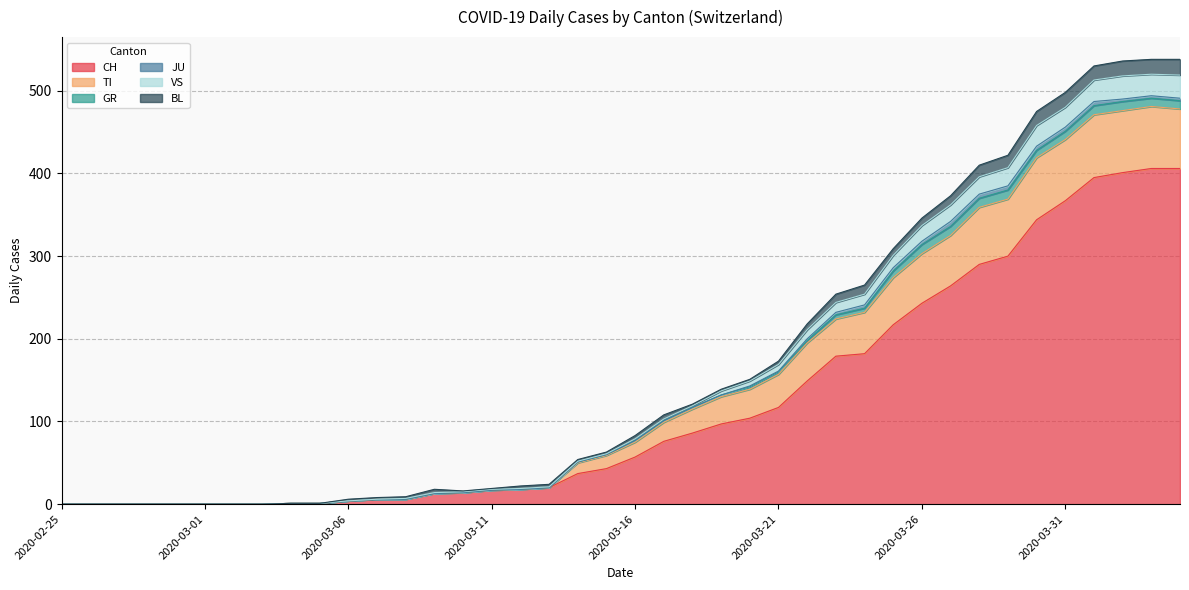

At which label does VS reach its minimum?

2020-02-25